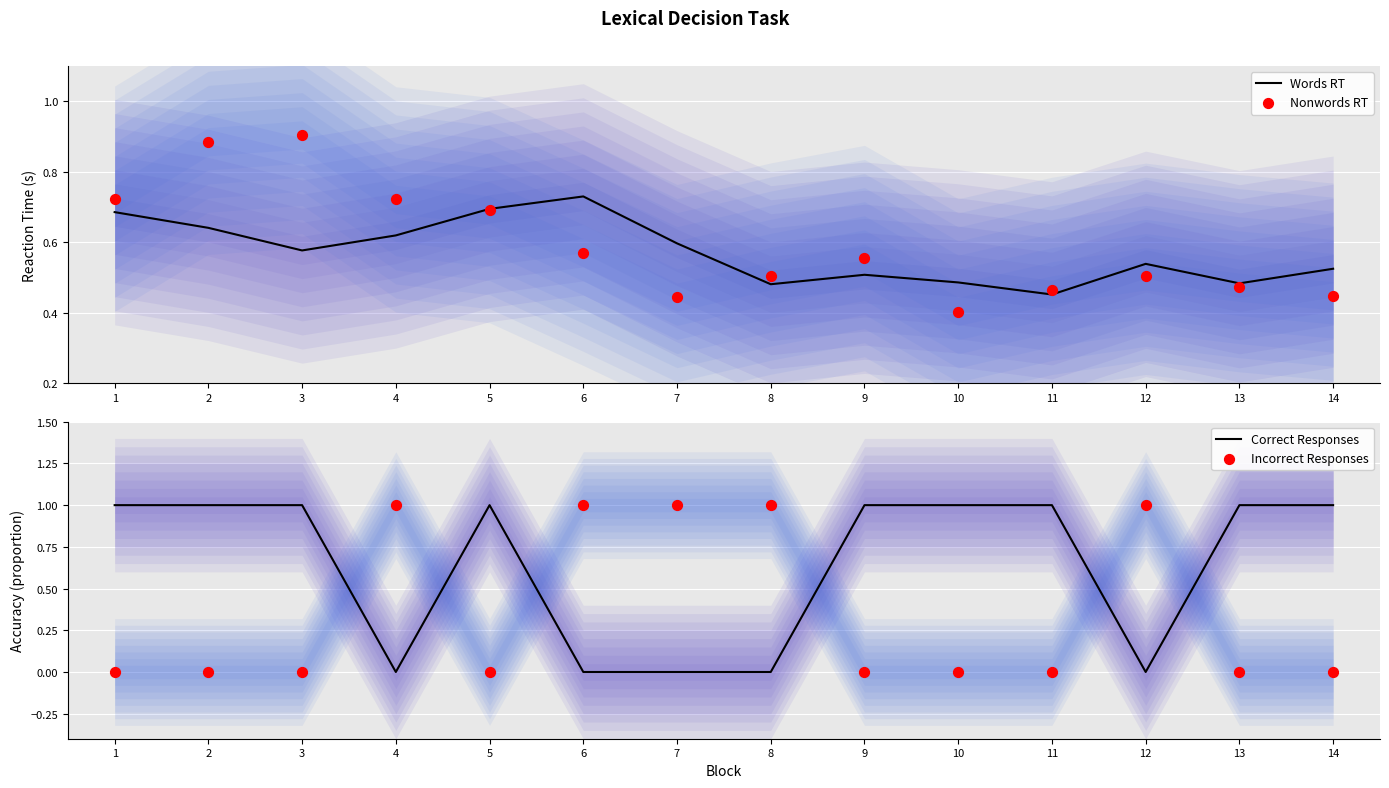

Which series has the largest Y range (max minus min)?

Correct Responses